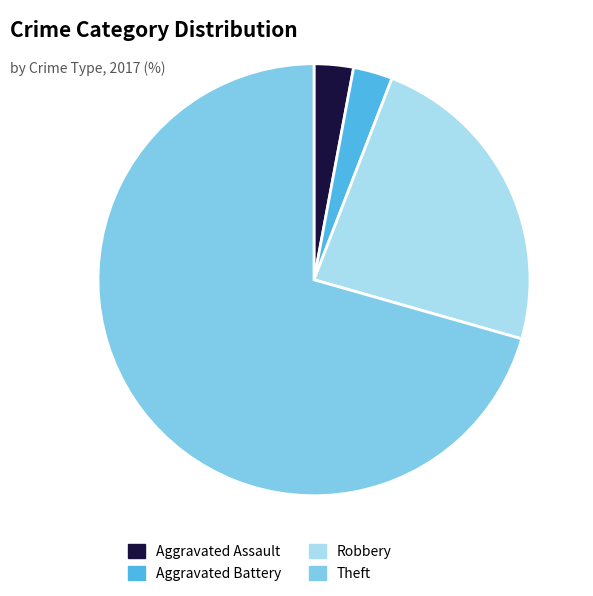

Combined, do Aggravated Battery and Theft account for over 50%?

Yes